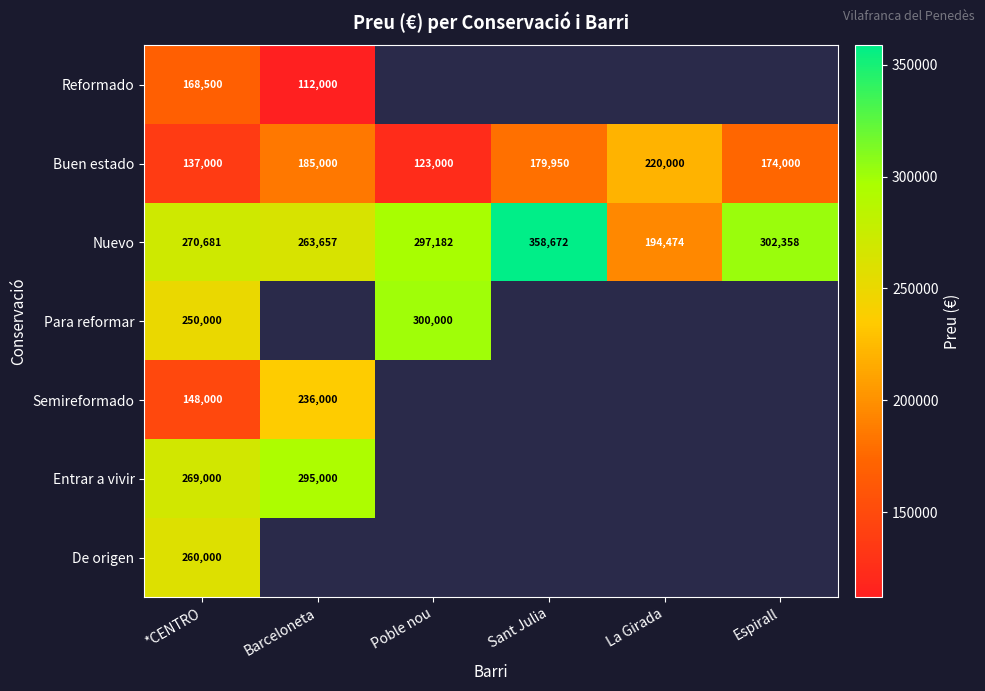

Is the value of Para reformar at Poble nou greater than the value of Buen estado at La Girada?

Yes